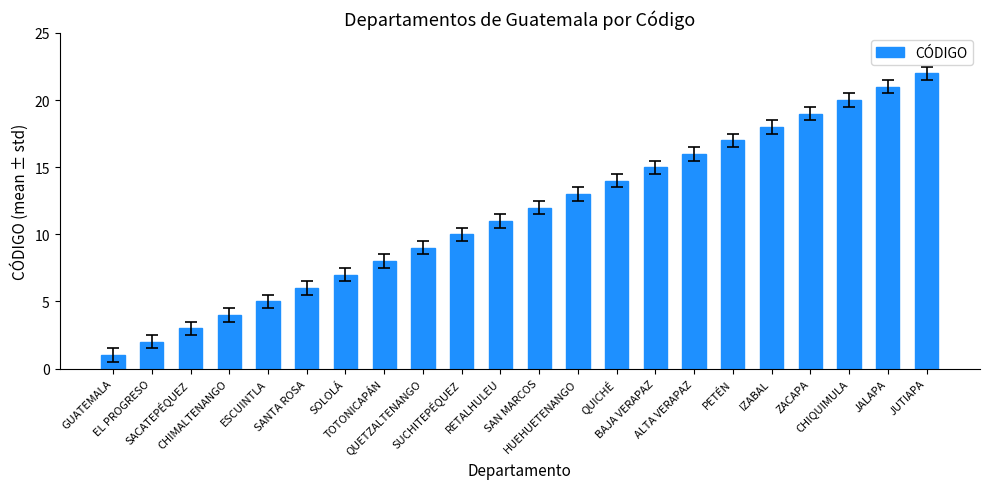

What is the greatest value displayed?

22